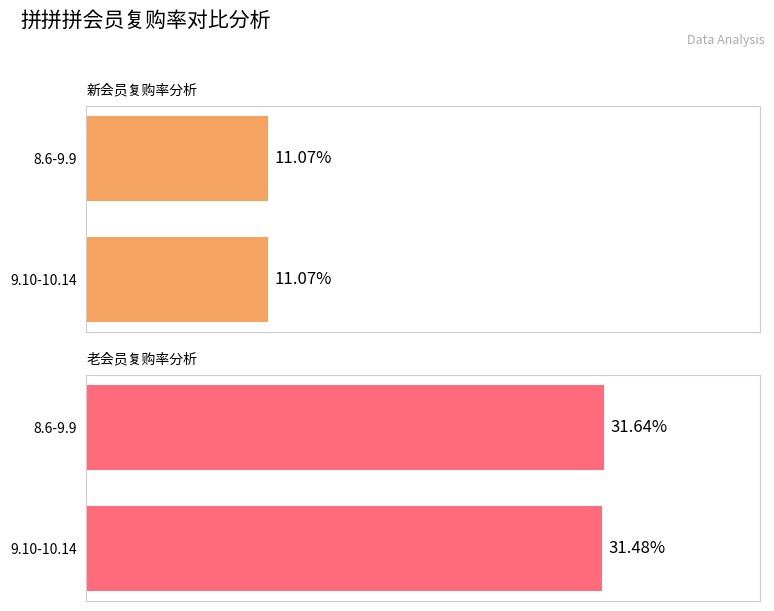

Reading left to right, extract all data points from this chart.

新会员复购率: 0.1	0.1
老会员复购率: 0.3	0.3